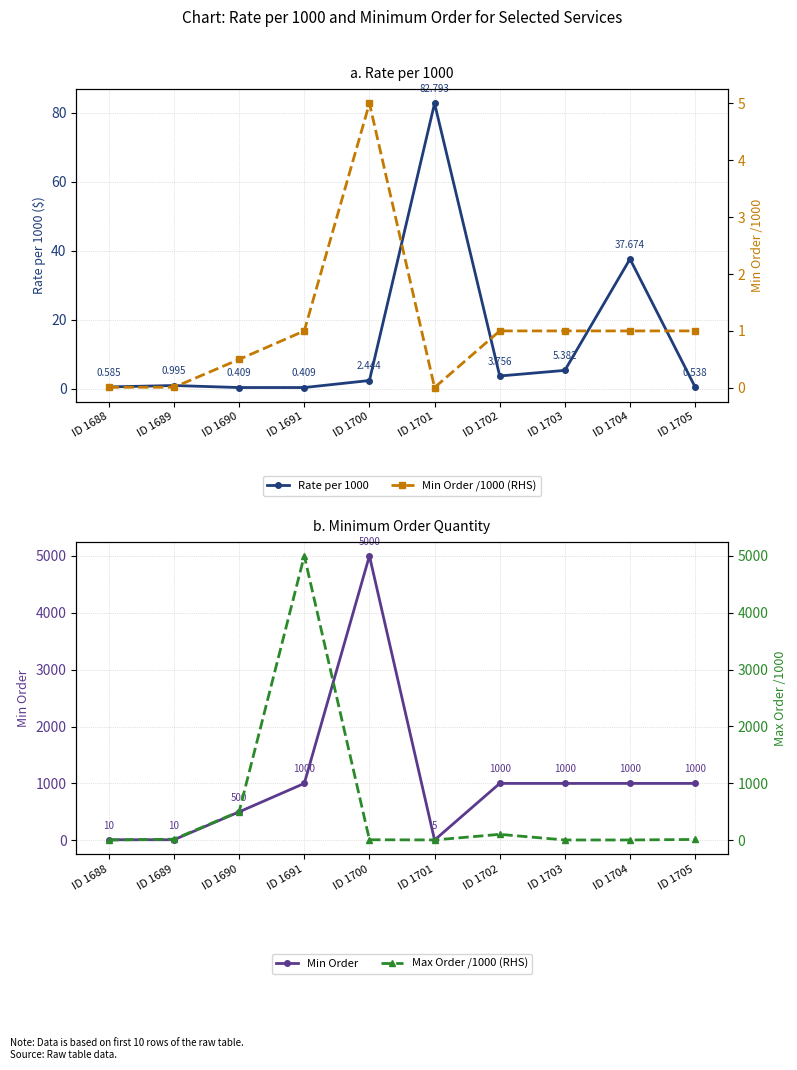

Does the chart have visible grid lines?

Yes